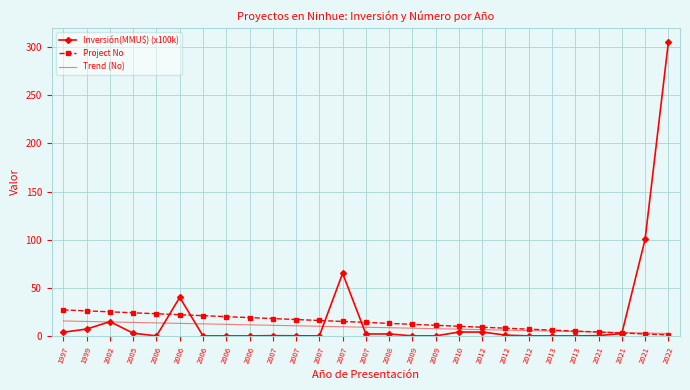

Count the number of data series in this chart.

3